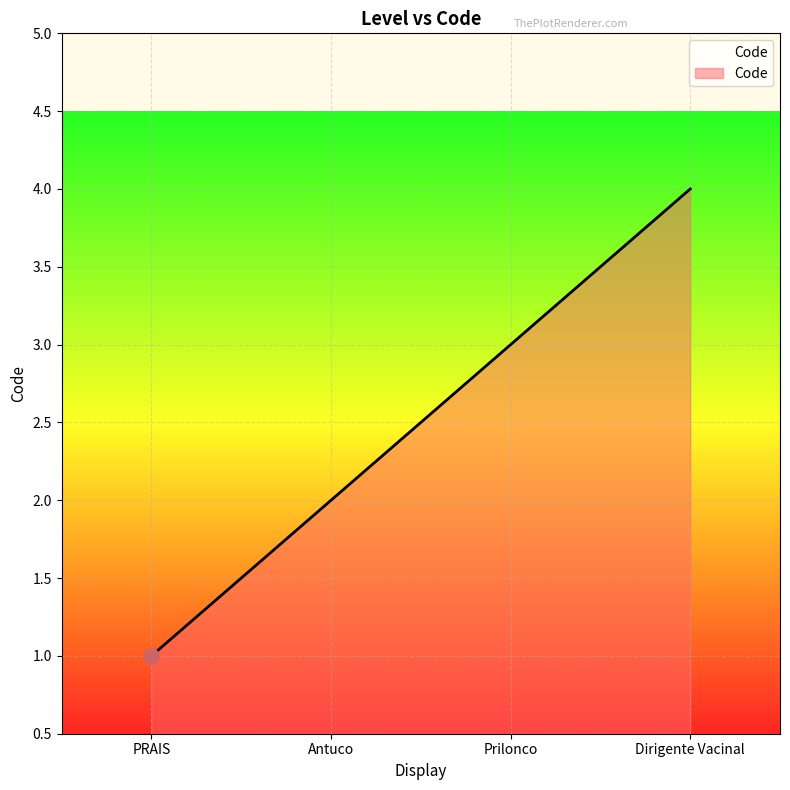

What is the change in value from PRAIS to Antuco?

+1